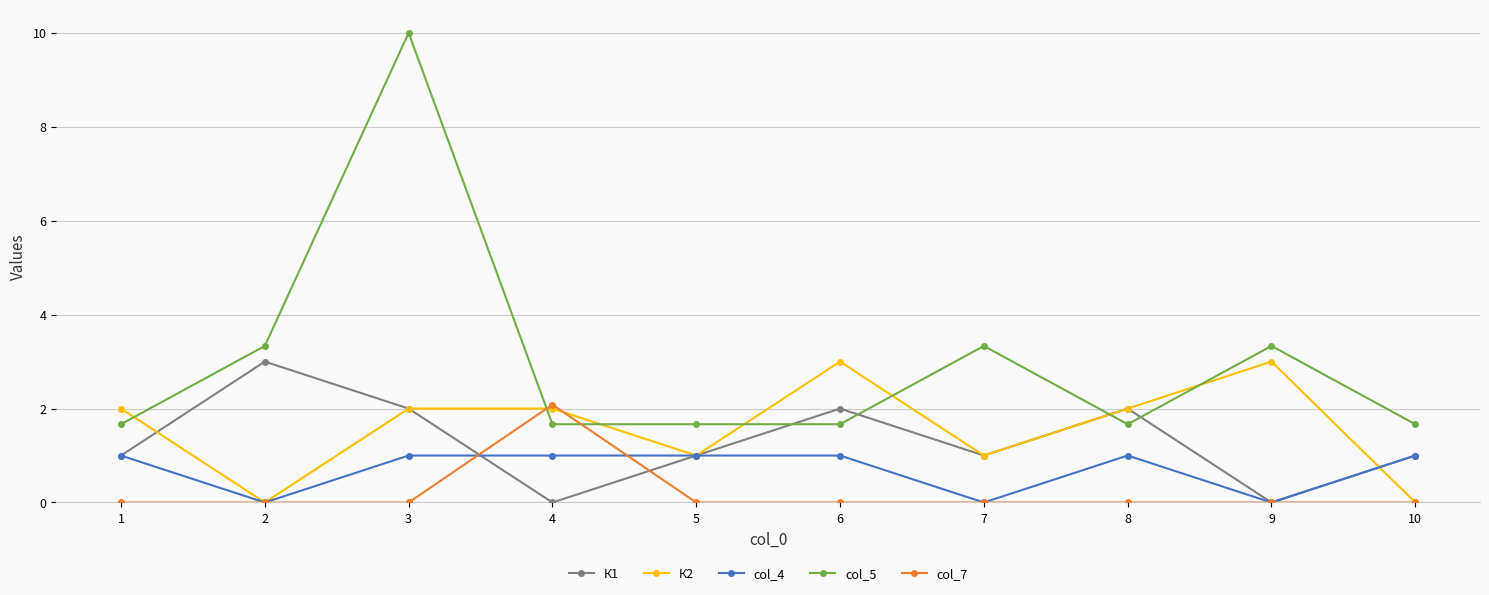

What are all the series names shown in the legend?

К1, К2, col_4, col_5, col_7